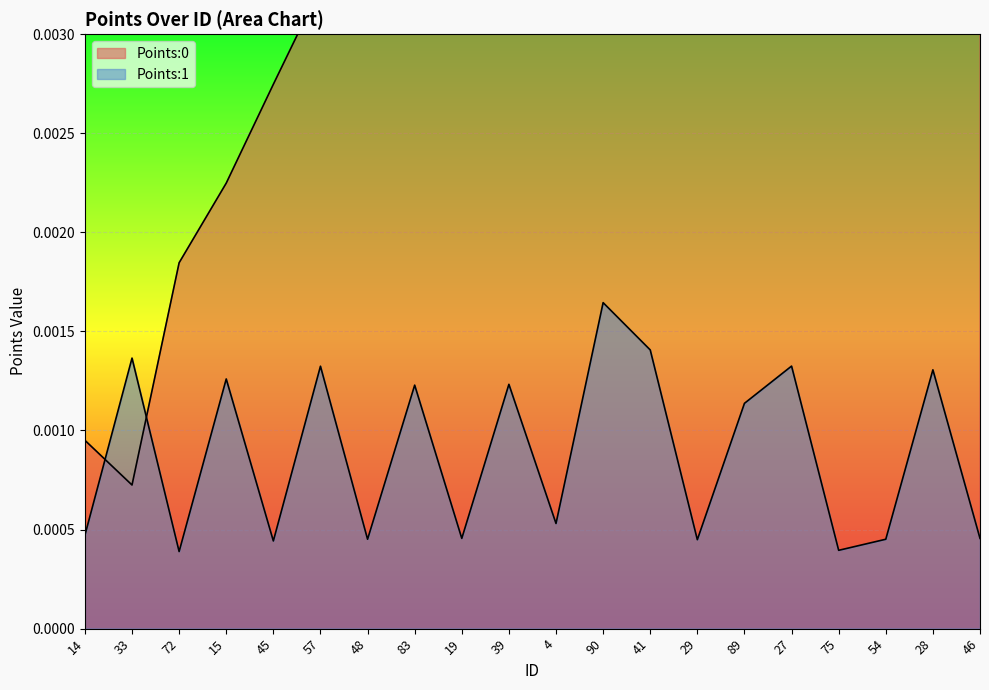

Which has a higher value, 28 or 57?

28